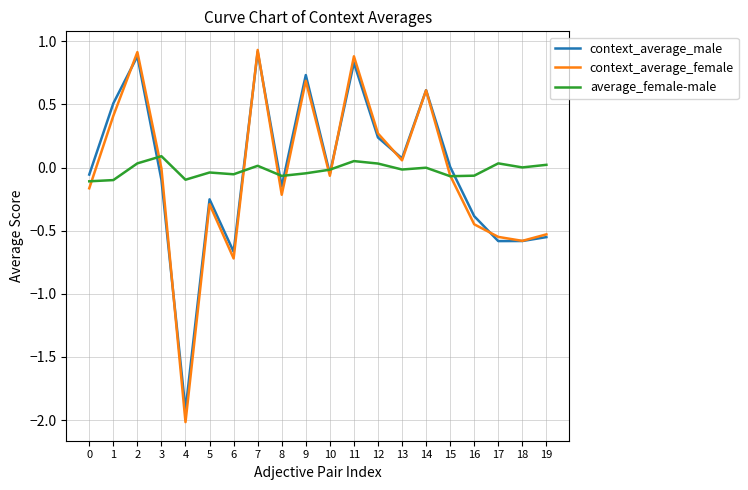

Which category has the highest value in the average_female-male series?

3